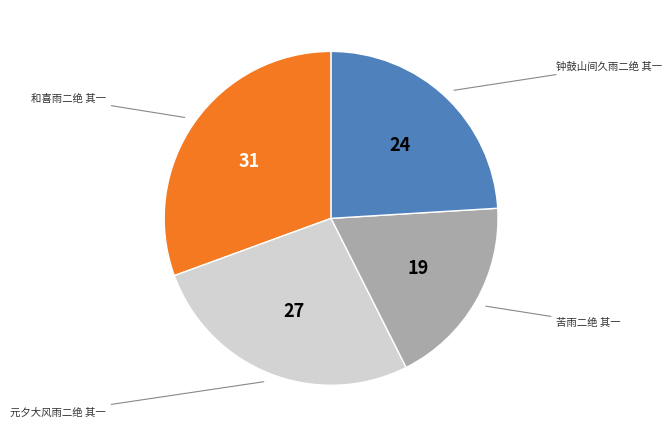

Is there any slice that represents more than half of the pie?

No